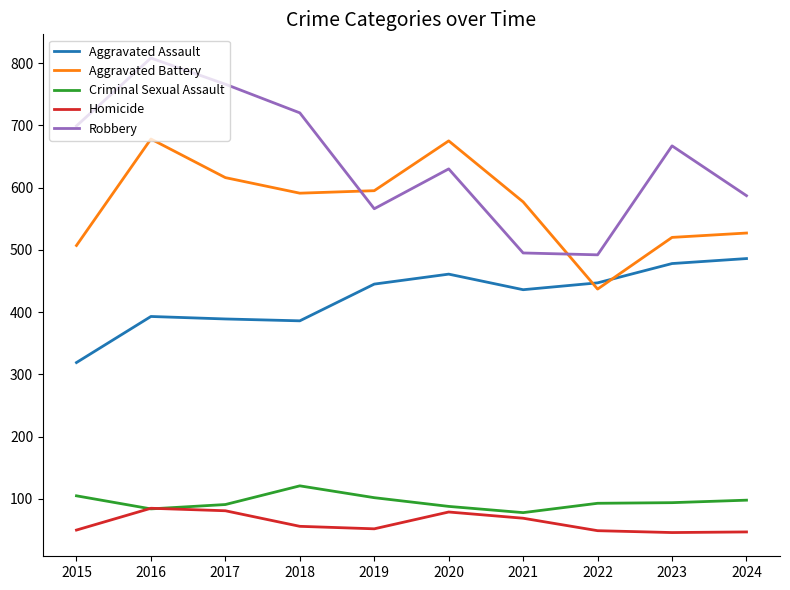

How many distinct data groups are displayed?

5